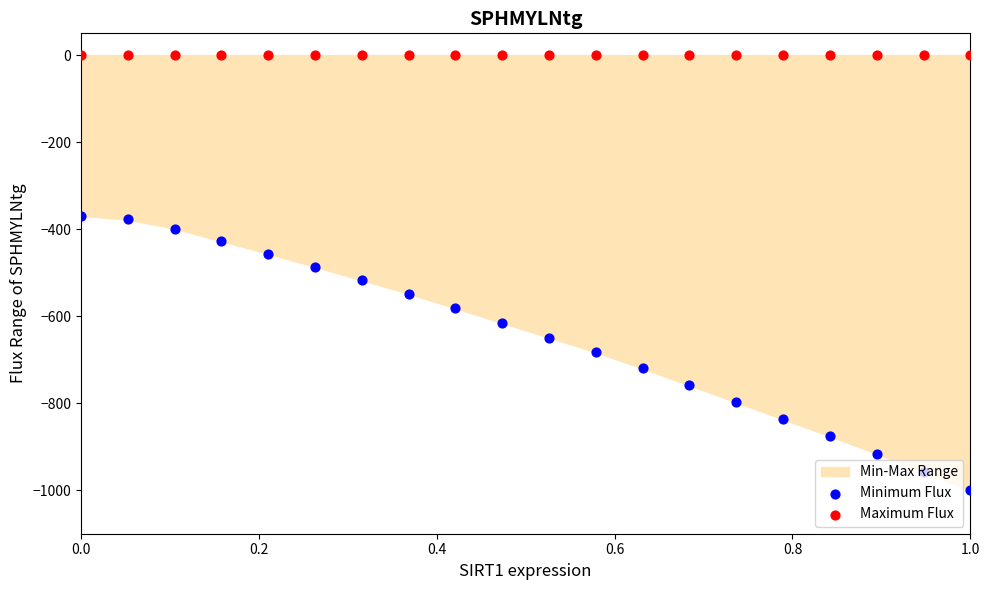

At how many categories does at least one series exceed -684?

20